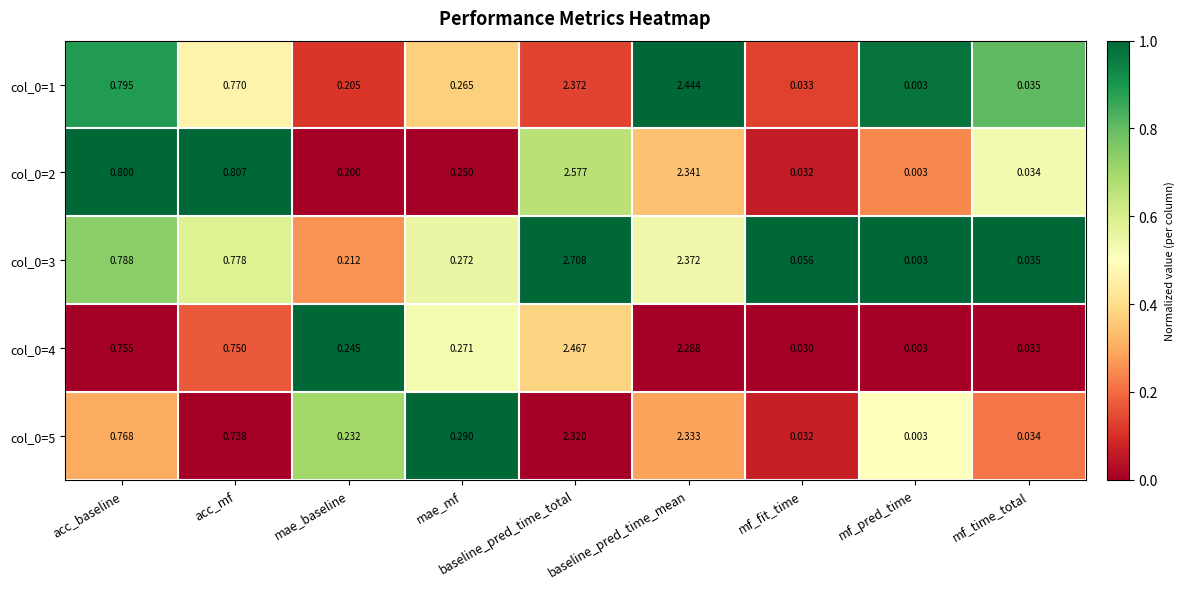

How many series are shown in this chart?

5